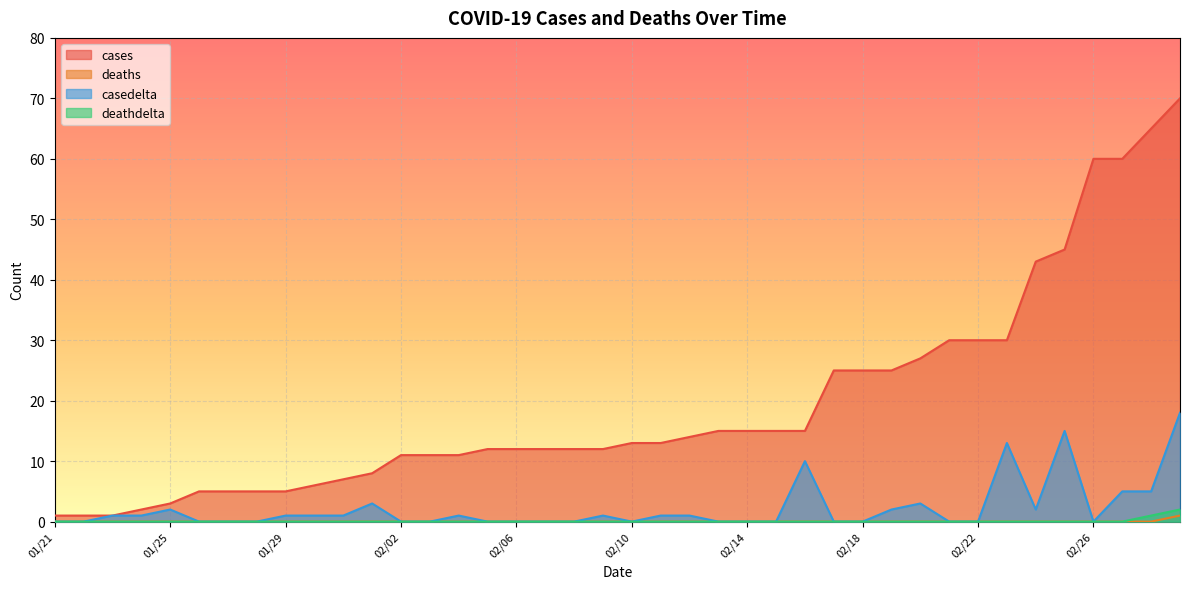

At which category is the sum across all series the highest?

02/29